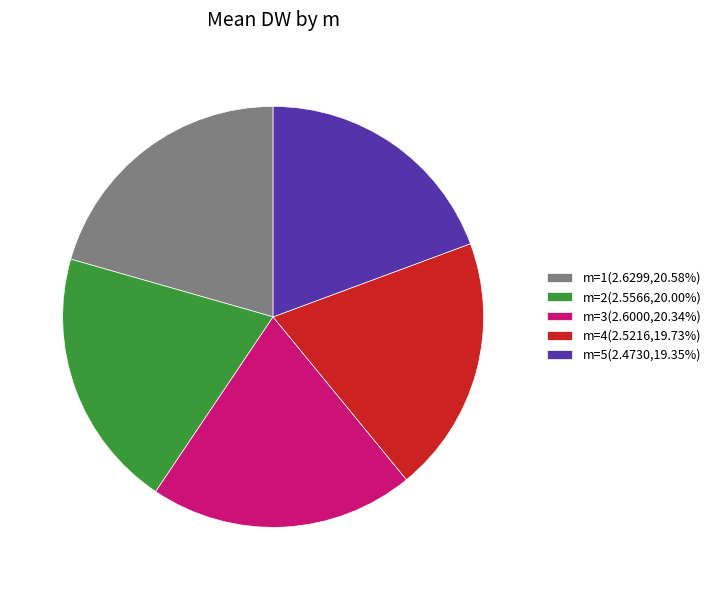

Is there any slice that represents more than half of the pie?

No